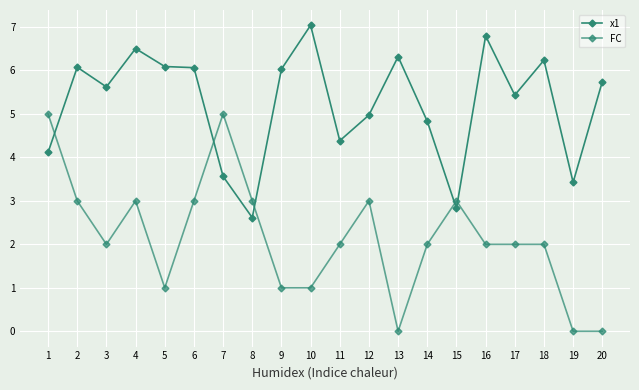

How many lines are shown in the chart?

2